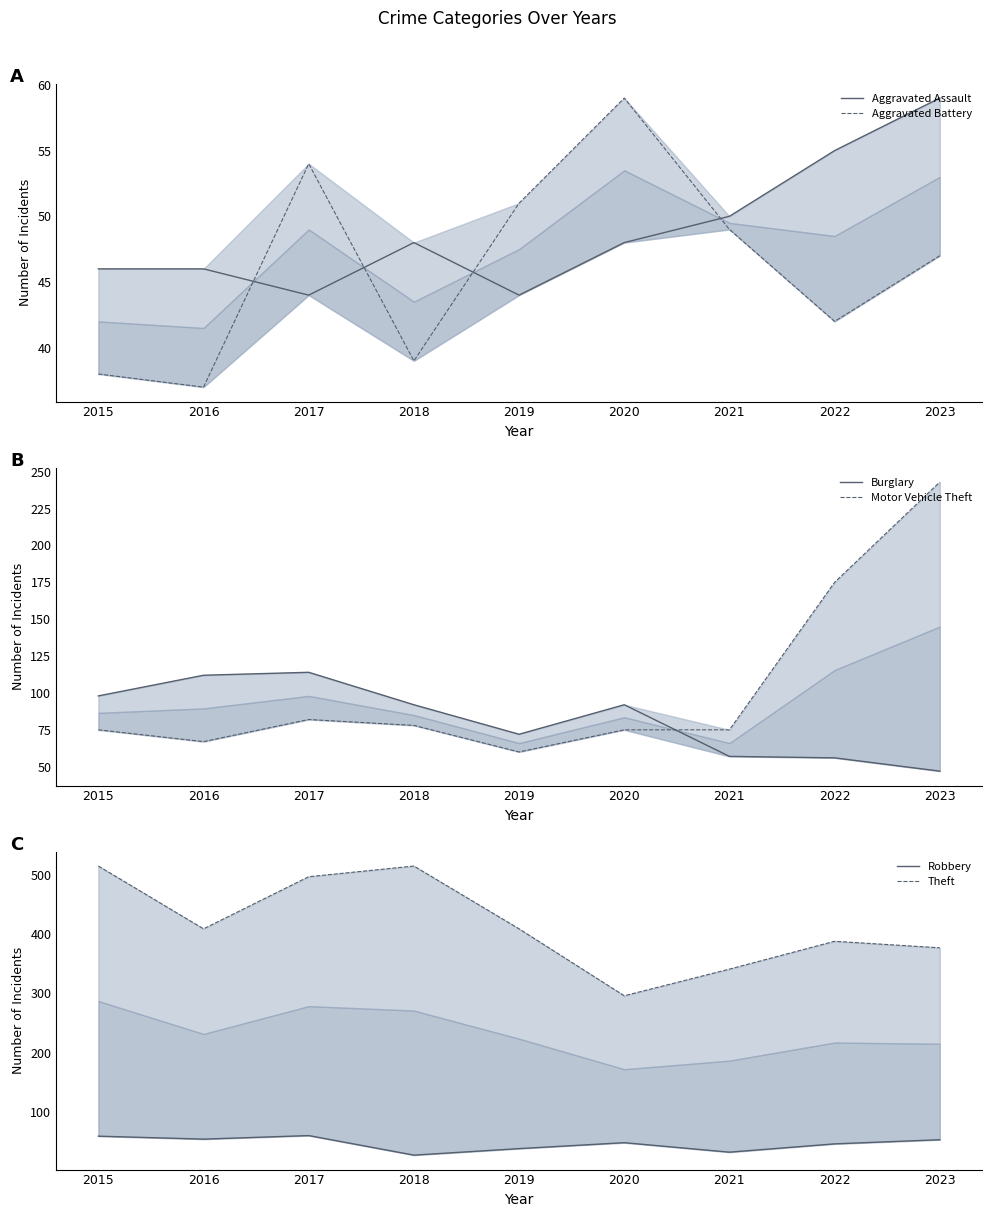

At which category does Aggravated Assault reach its first local peak?

2018